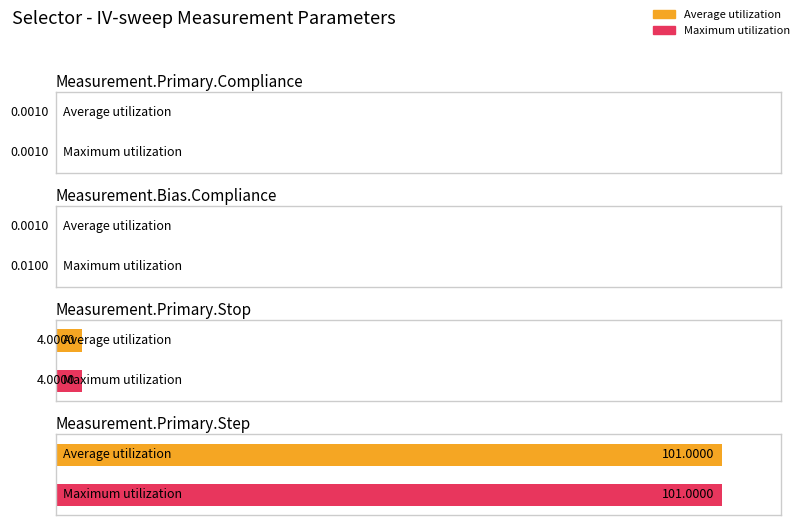

What is the label of the 3rd bar from the left?

Measurement.Primary.Stop